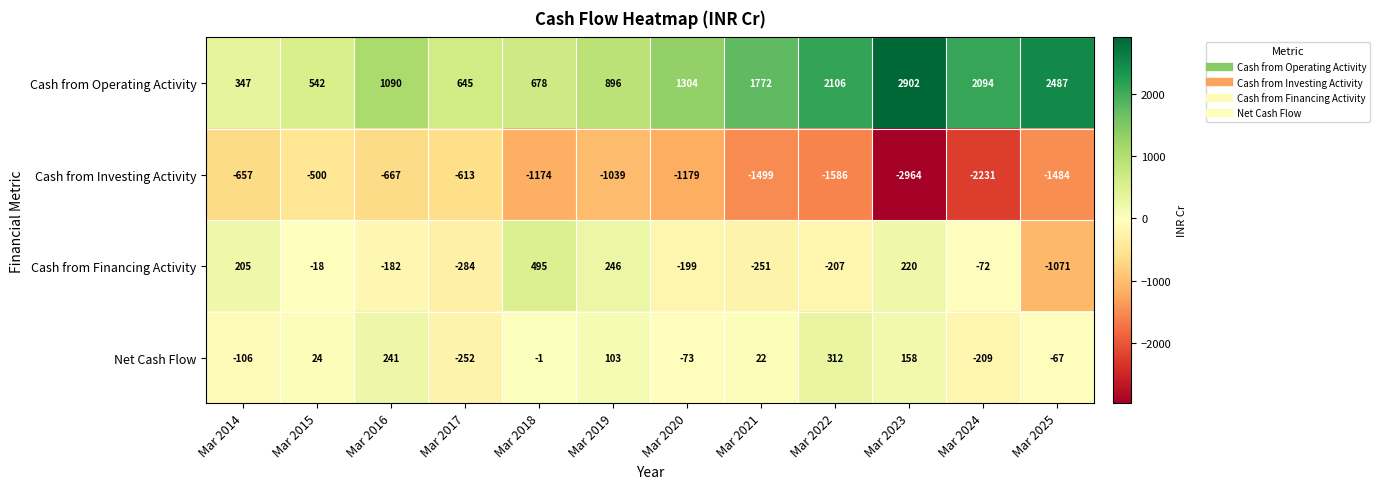

Which category has the lowest value across all series?

Mar 2023